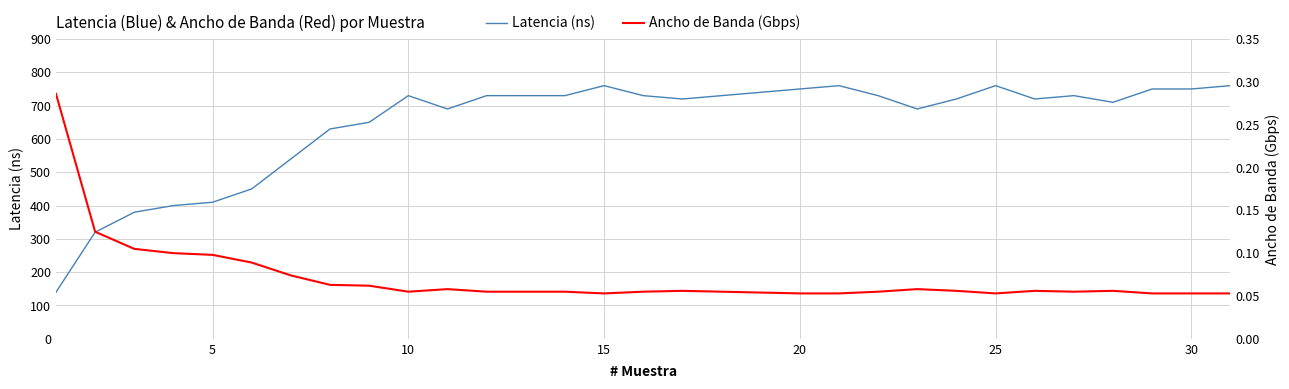

What are all the series names shown in the legend?

Latencia (ns), Ancho de Banda (Gbps)